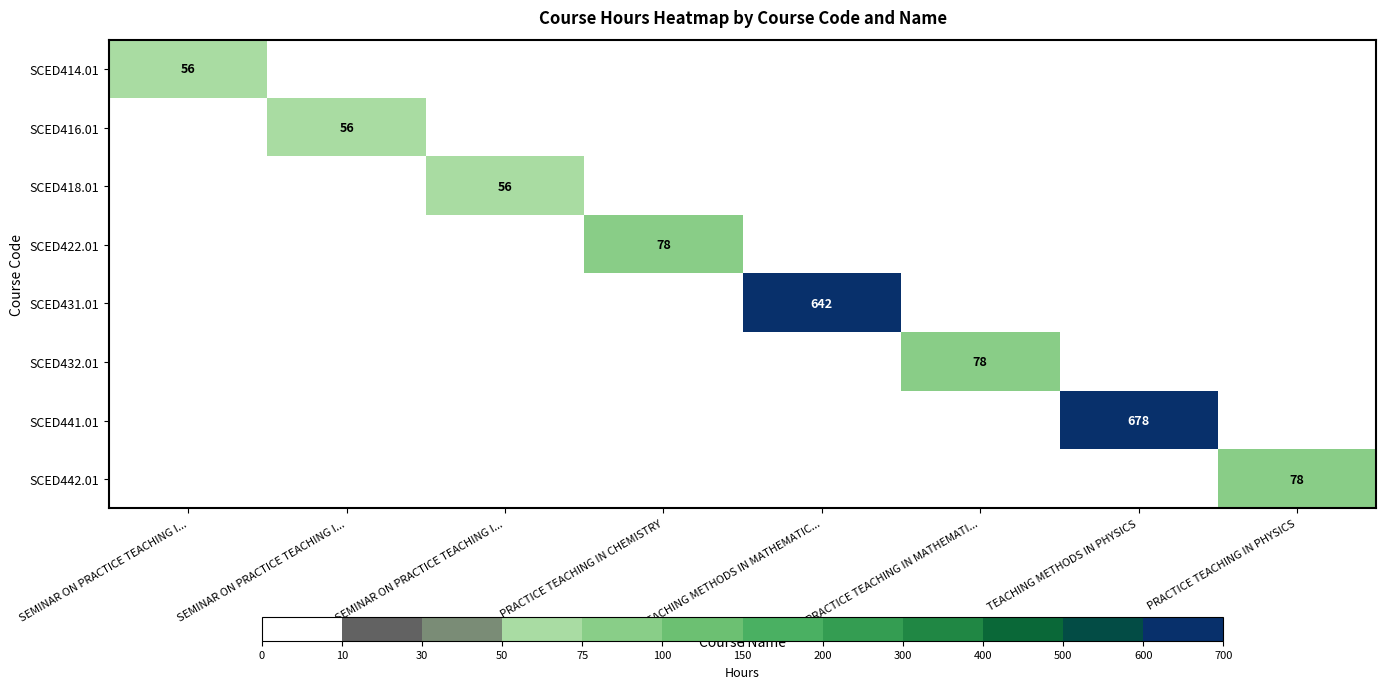

Which label corresponds to the smallest value in the chart?

SEMINAR ON PRACTICE TEACHING I...